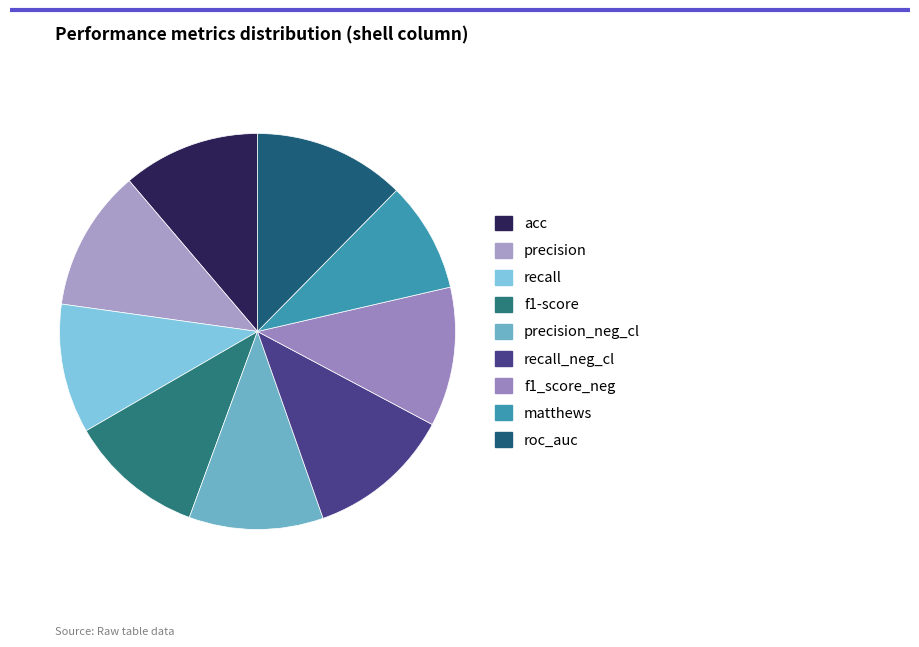

How many segments does this pie chart have?

9